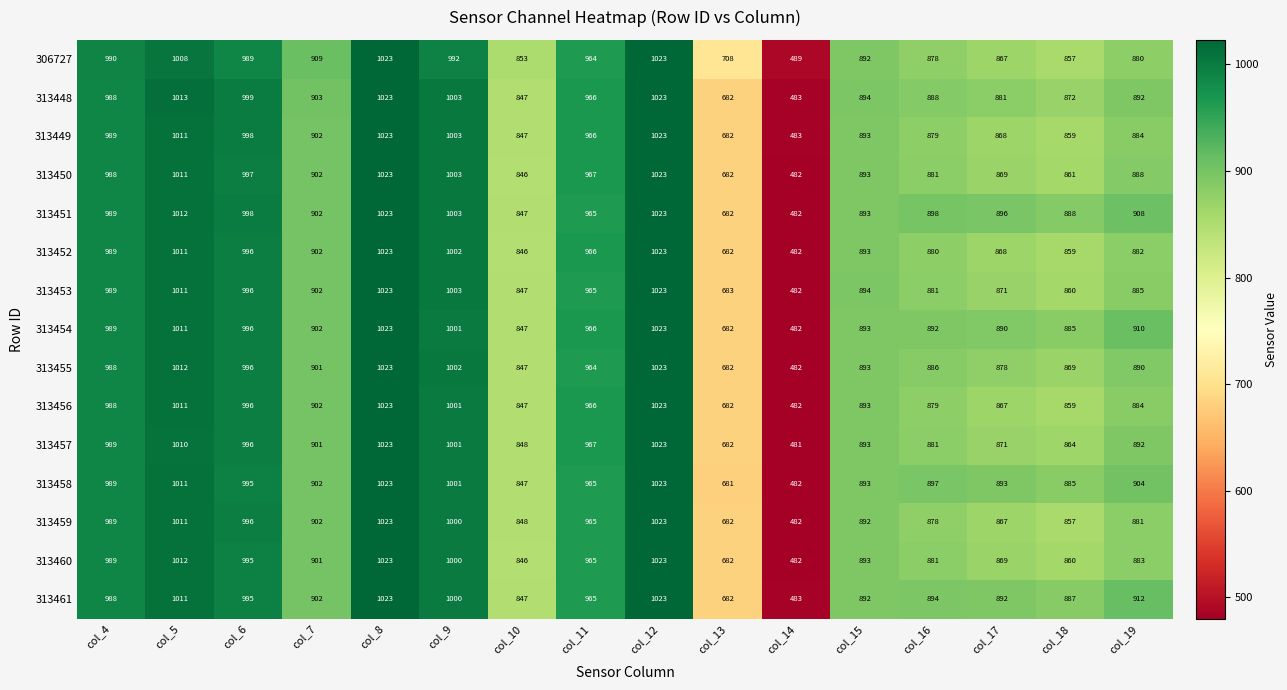

True or false: 313457 has a value of 1023 at col_8.

True